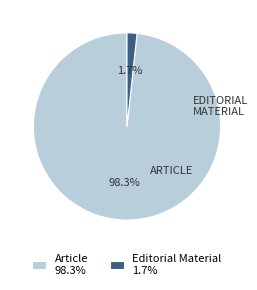

Is there a majority slice in this chart?

Yes